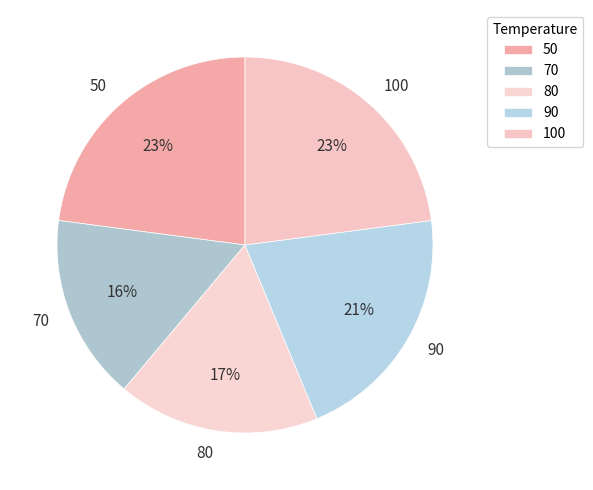

Count the number of slices in the pie.

5